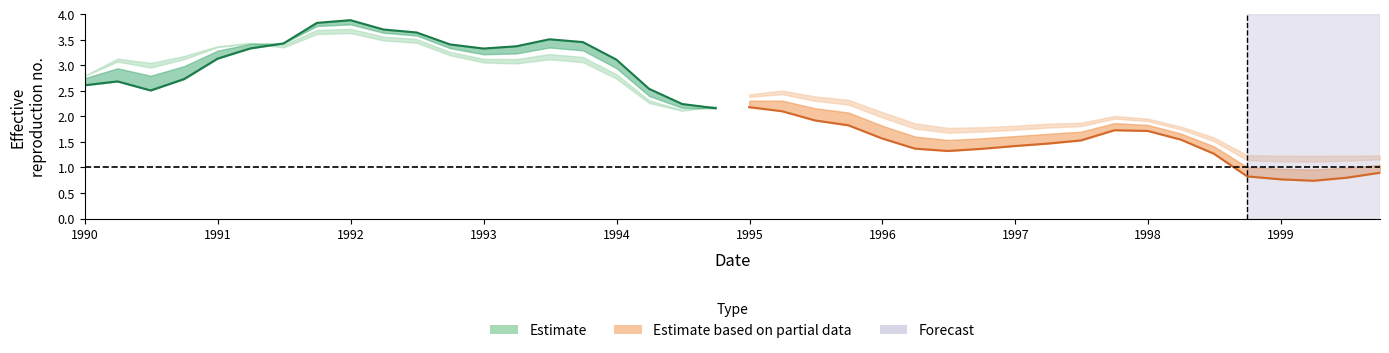

Does the chart display data point markers on the line(s)?

No